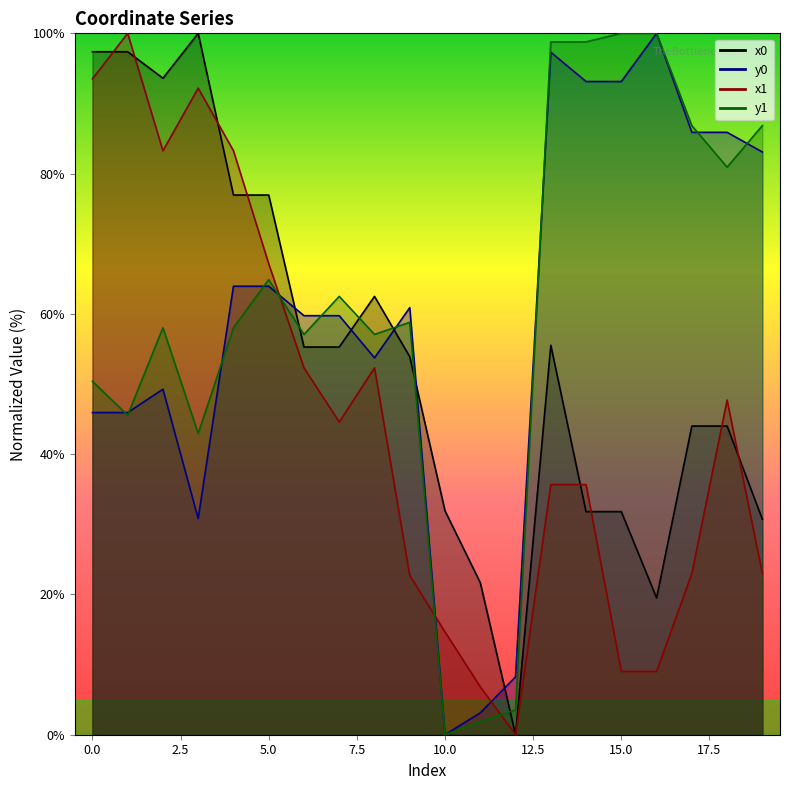

Rank the series at 16 from lowest to highest value.

x1, x0, y0, y1